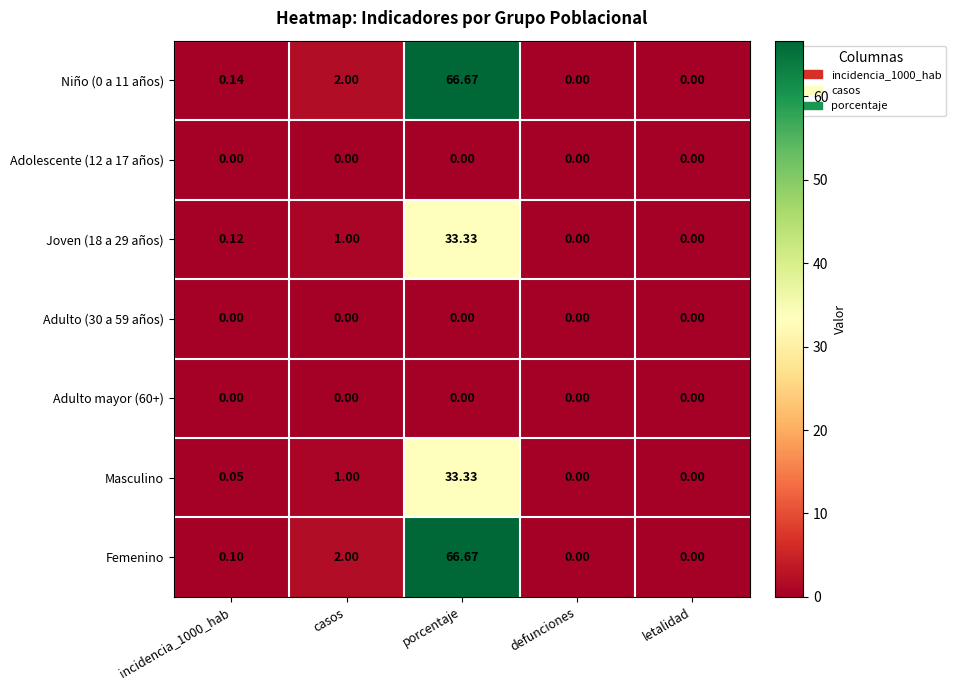

At which category is the sum across all series the highest?

porcentaje